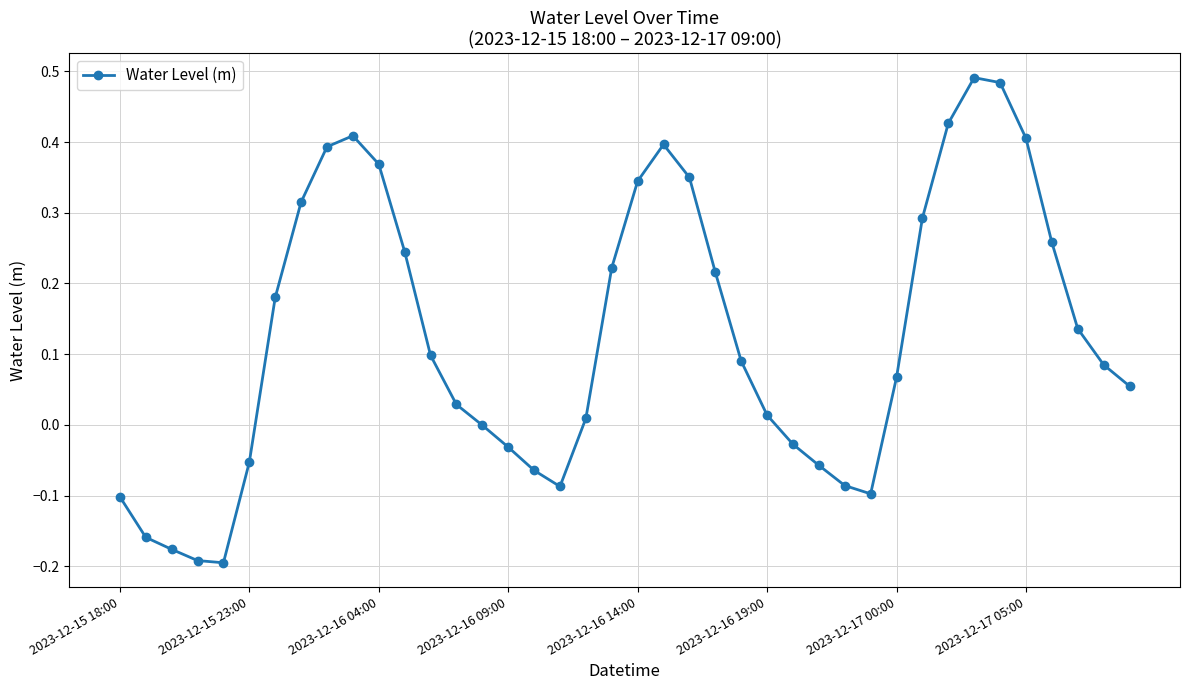

Count the number of data series in this chart.

1